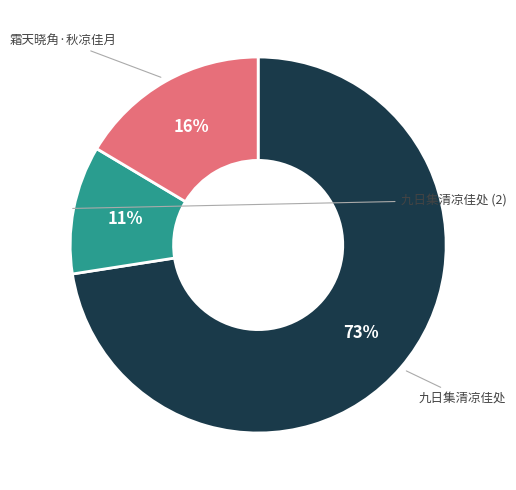

To the nearest percent, what is the difference between the largest and smallest slice percentages?

62%